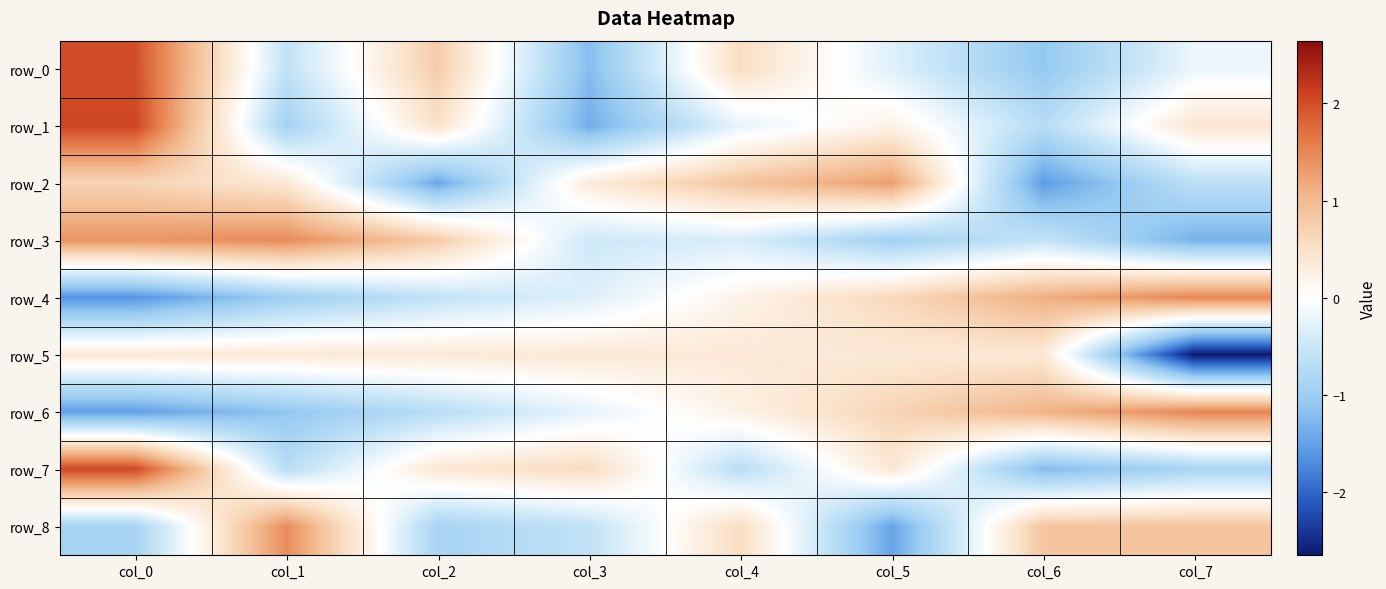

List the labels in order of row_4 value, largest first.

col_7, col_6, col_5, col_4, col_3, col_2, col_1, col_0